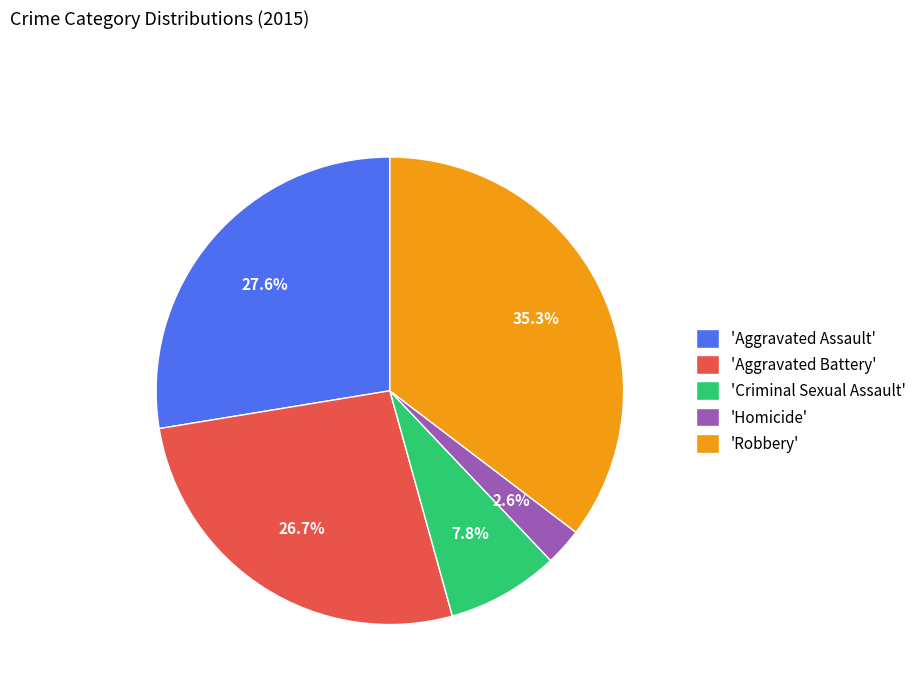

Which has a higher value, 'Robbery' or 'Aggravated Battery'?

'Robbery'